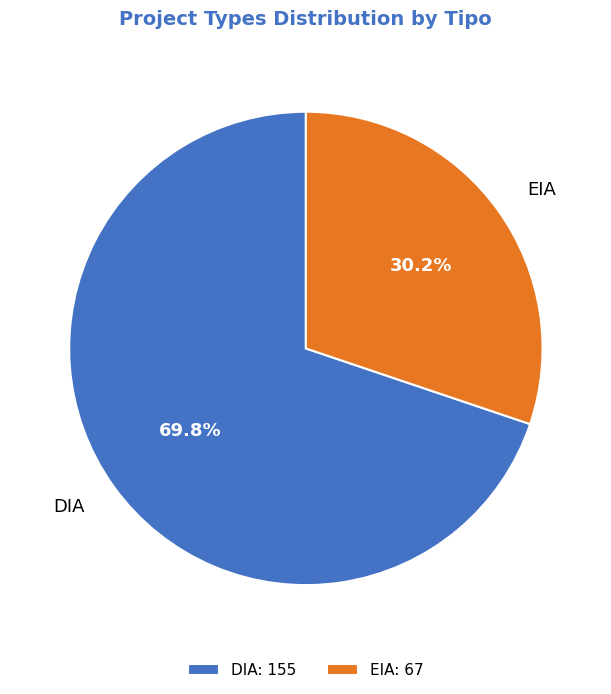

Between DIA and EIA, which is larger?

DIA